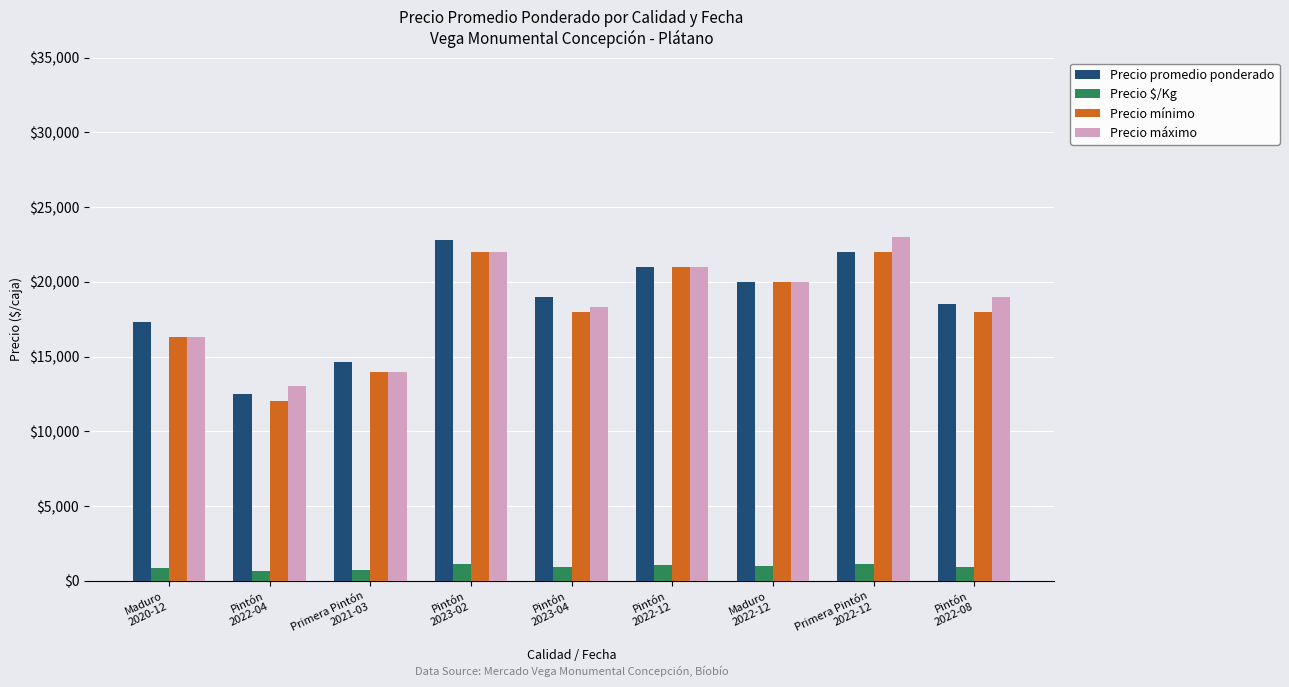

At how many categories does at least one series exceed 3232?

9